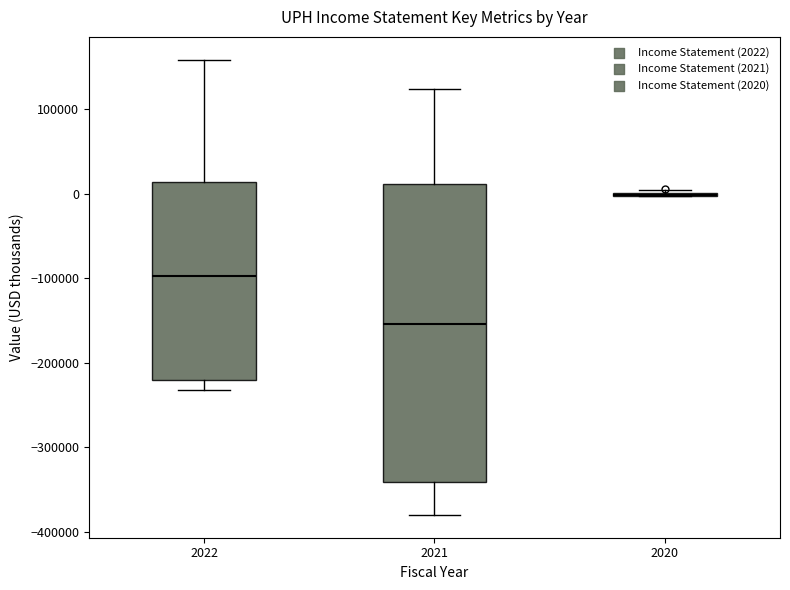

Which box is the tallest, from its lower edge to its upper edge?

2021